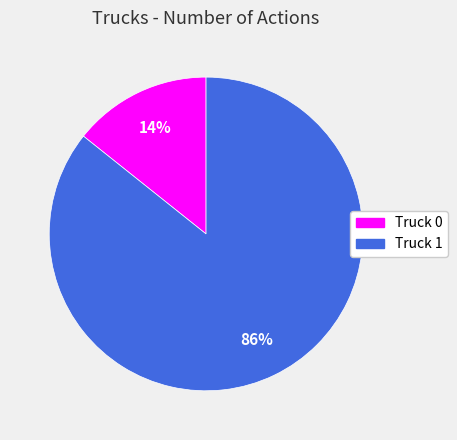

To the nearest percent, what is the combined percentage of Truck 1 and Truck 0?

100%